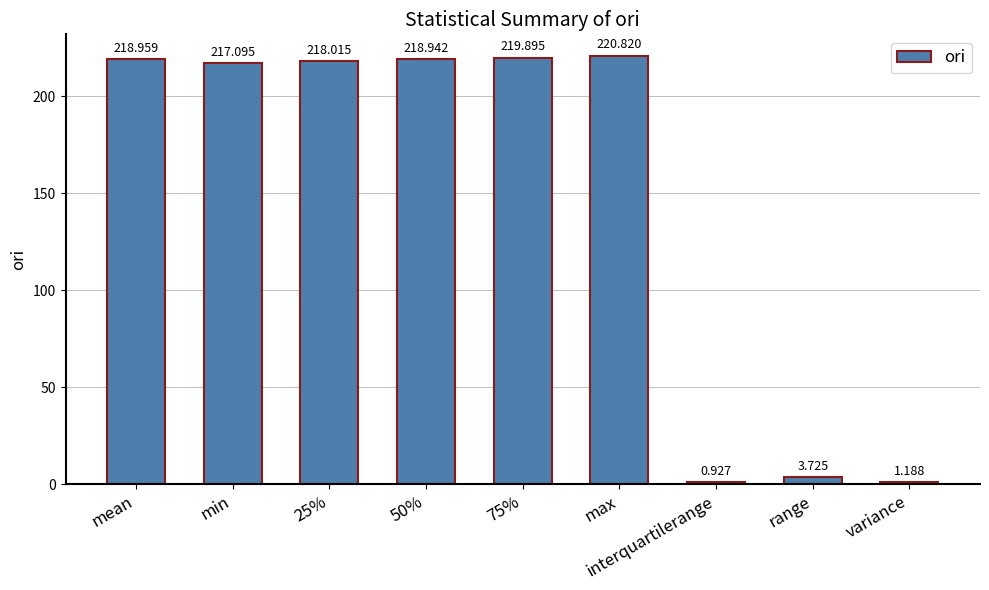

True or false: the data shows 218.9 at 50%.

True